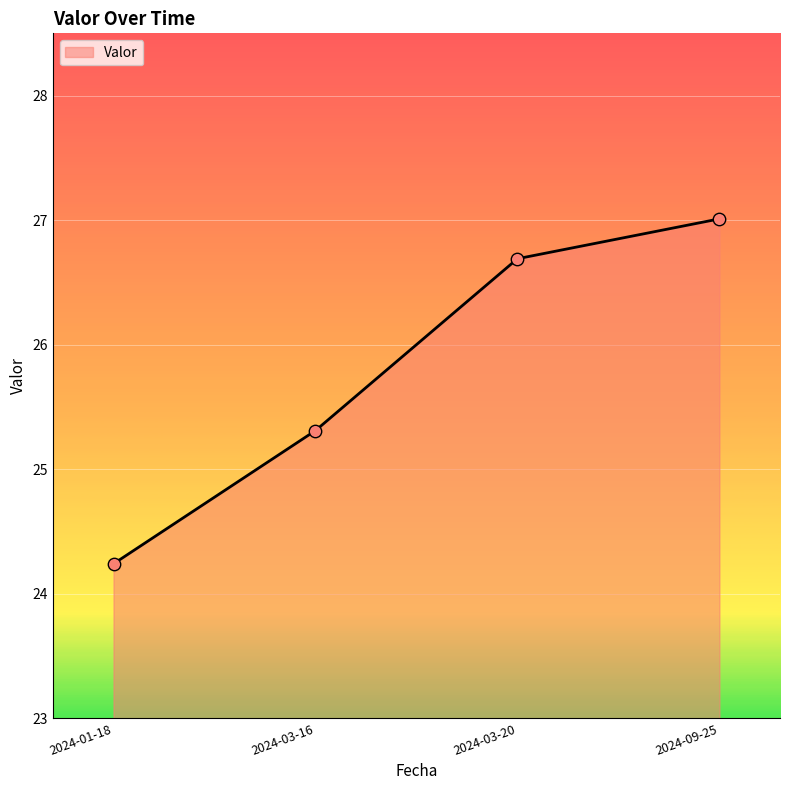

Between 2024-01-18 and 2024-09-25, which is larger?

2024-09-25